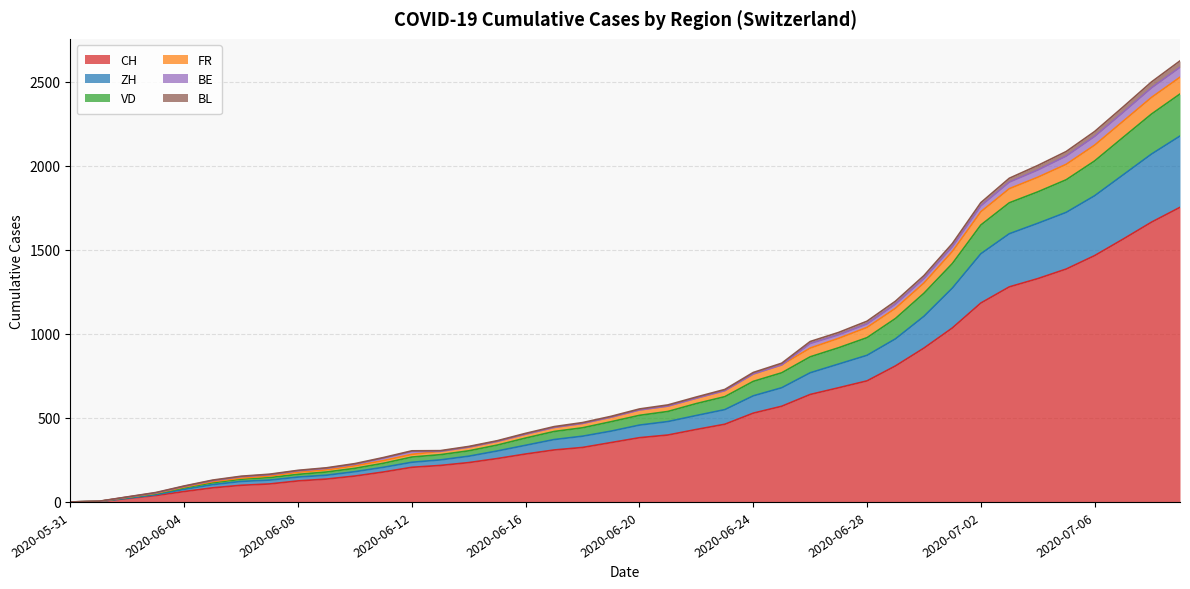

At how many categories does at least one series exceed 773?

15